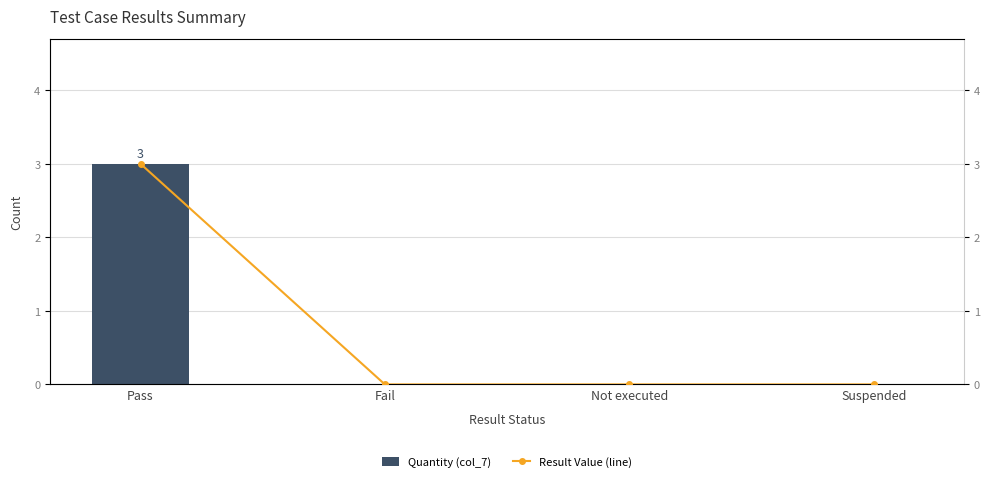

Count the Quantity (col_7) values in the range 0 to 3.

4